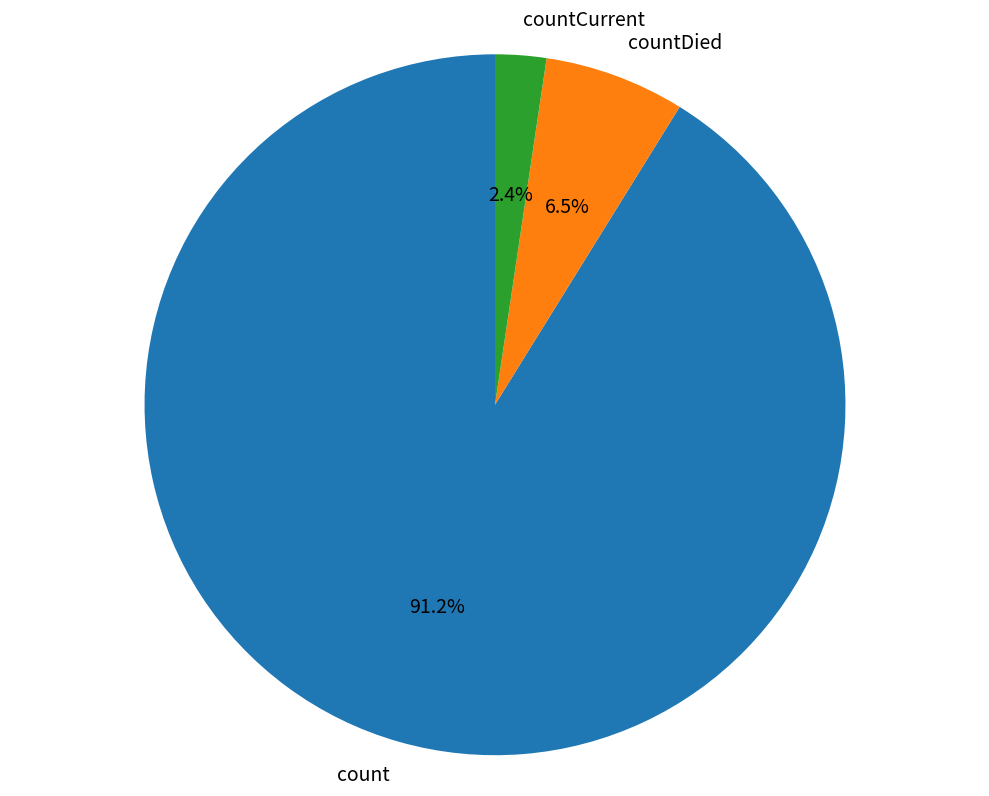

Combined, do count and countCurrent account for over 50%?

Yes